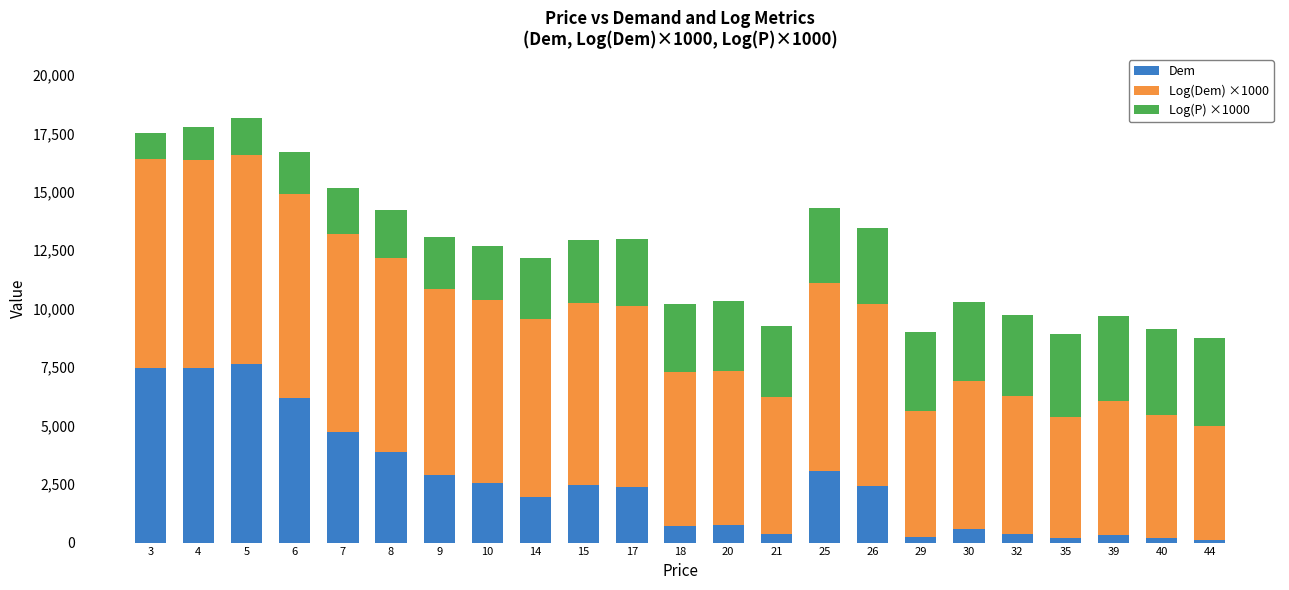

What is the total value across all series at 40?

9155